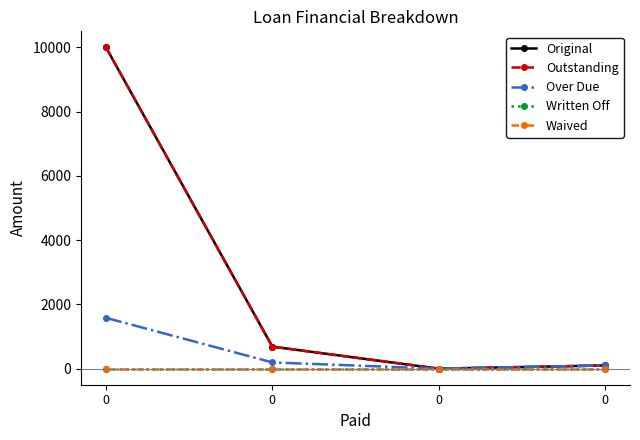

What value does the Original series have at 0?

685.1